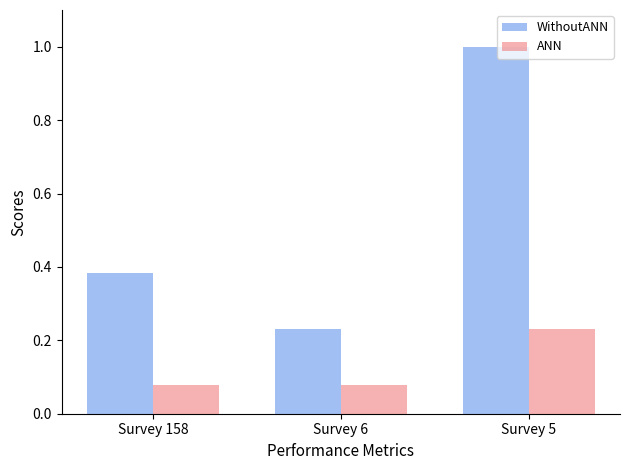

Which category has the highest value in the WithoutANN series?

Survey 5